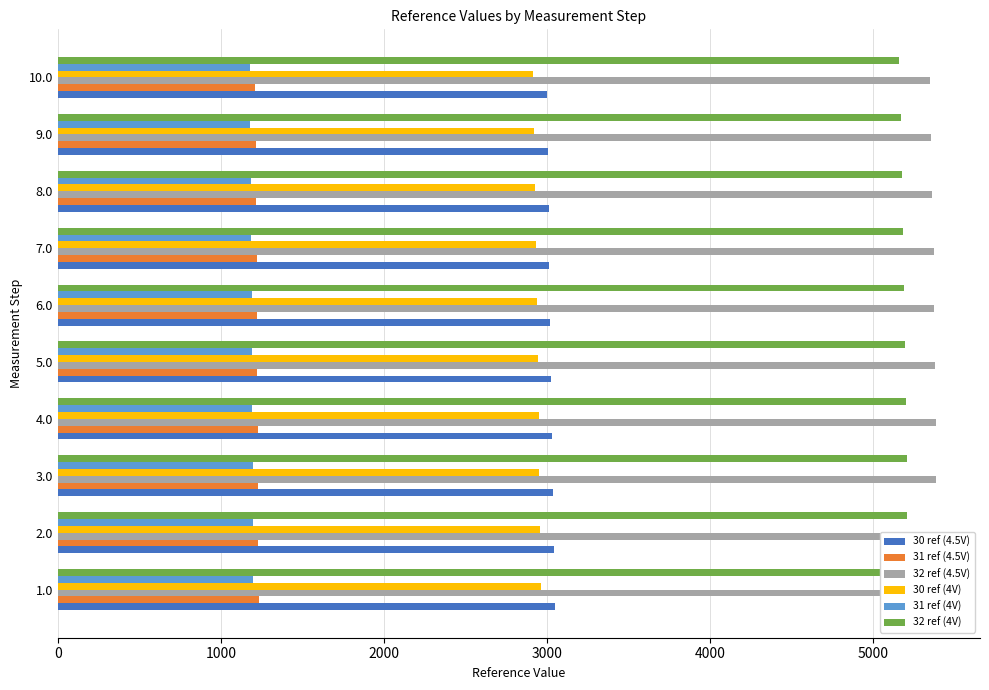

What is the difference between the highest and lowest values at 5.0?

4192.9